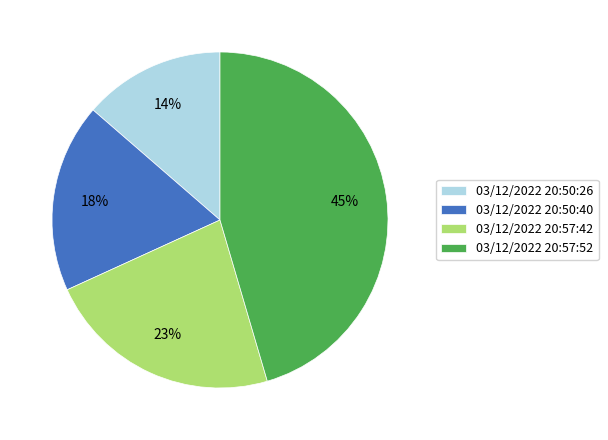

Which category has the biggest portion of the pie?

03/12/2022 20:57:52